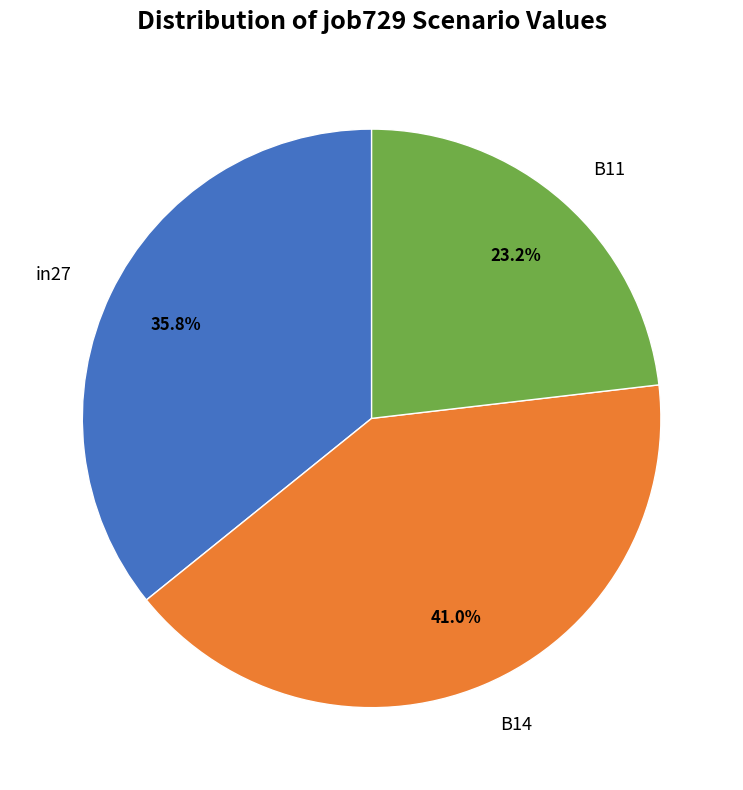

Is there any slice that represents more than half of the pie?

No